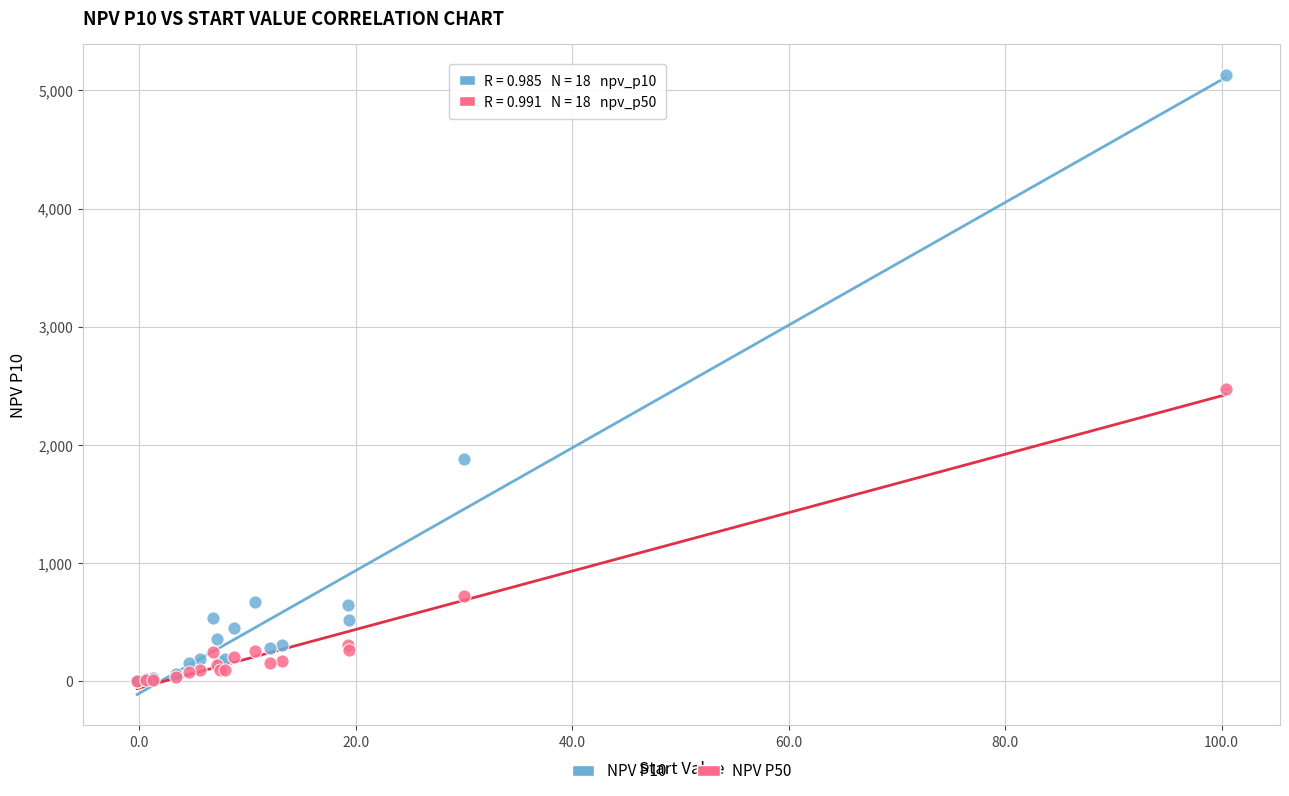

Across all series, what Y value is closest to 2565?

2471.3